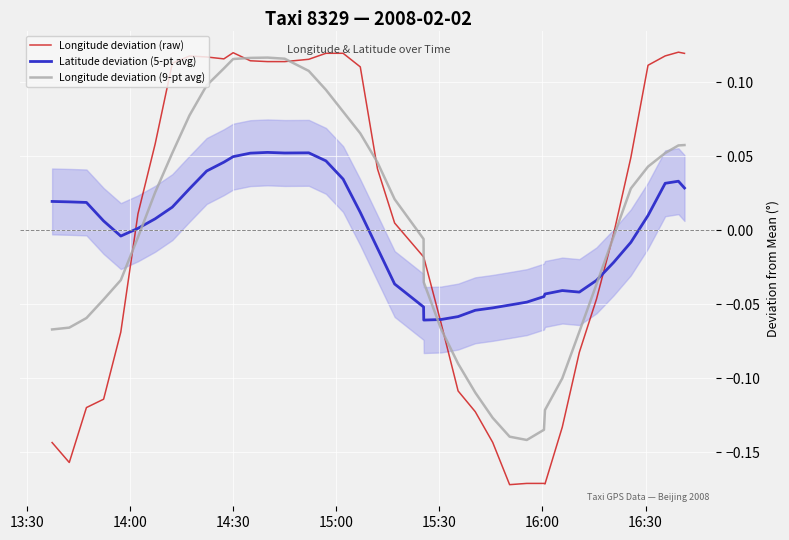

In Longitude deviation (raw), how many points are lower than both neighbors (excluding endpoints)?

5